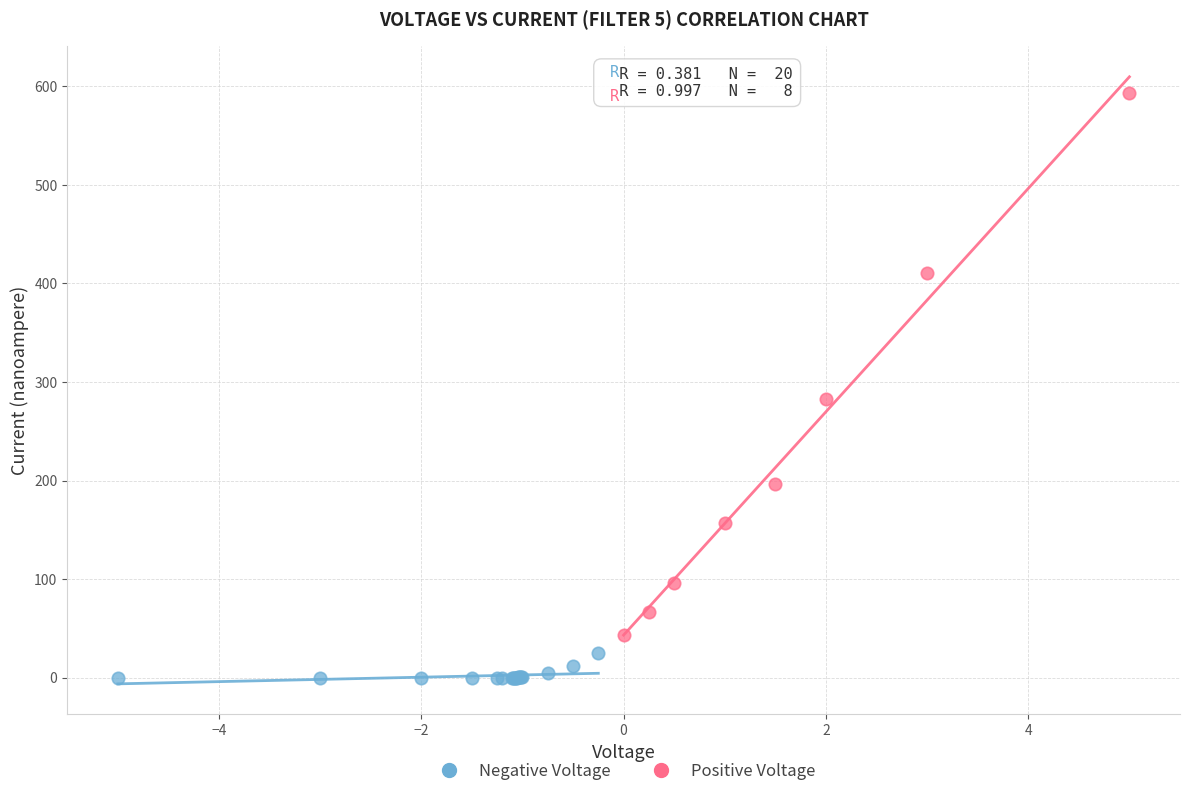

Which series has the largest Y range (max minus min)?

Positive Voltage